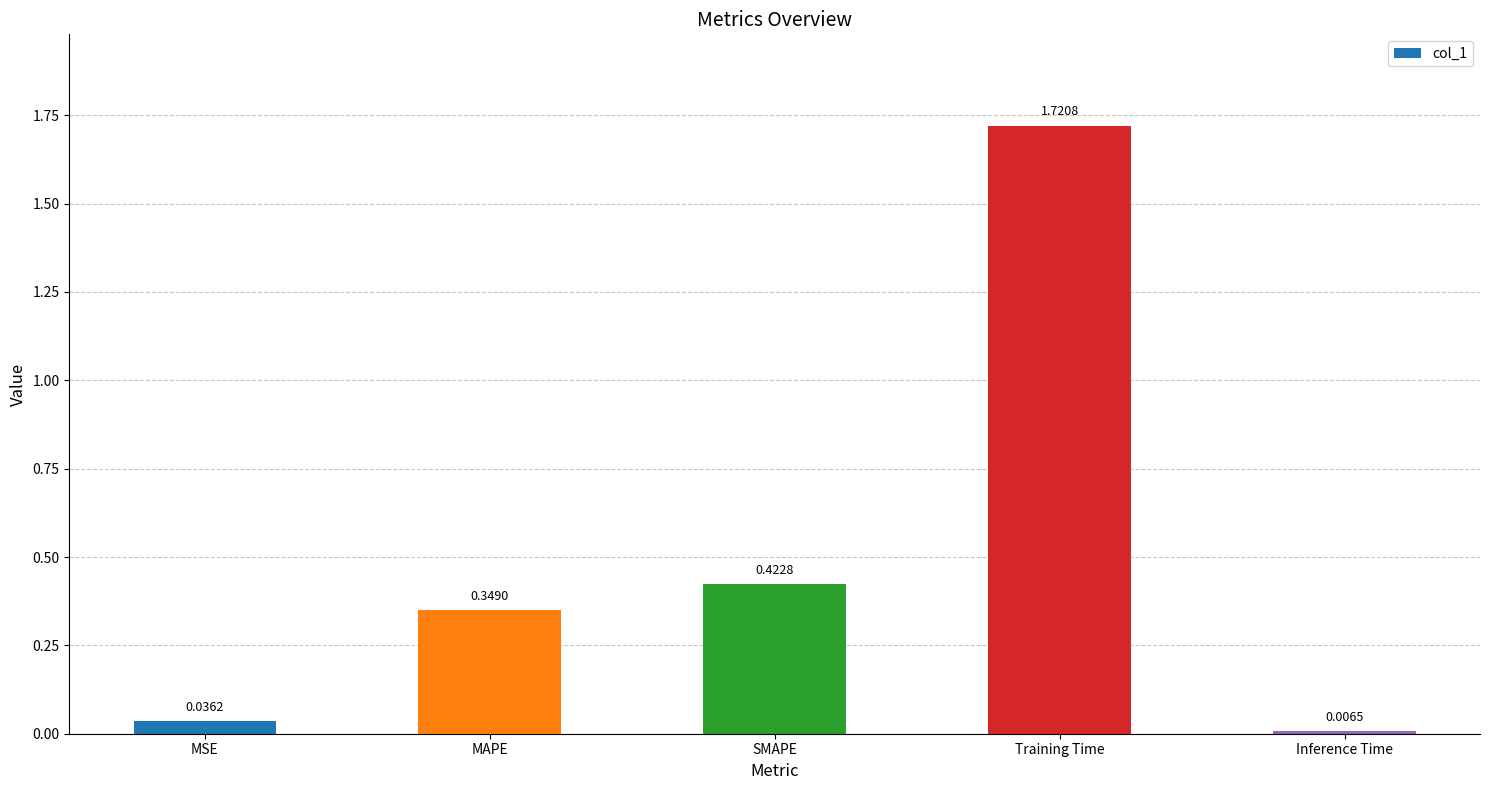

What is the sum of all values?

2.5